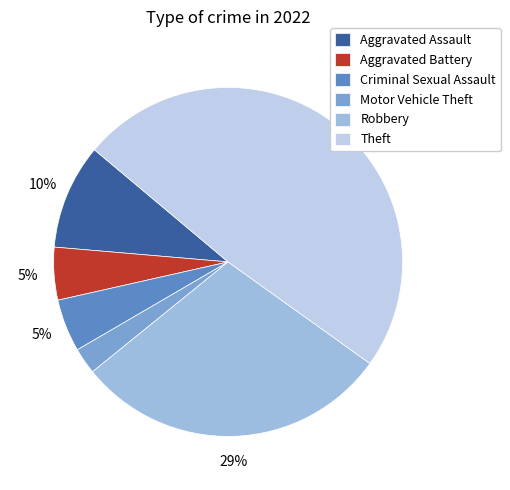

To the nearest percent, what is the average slice percentage?

17%